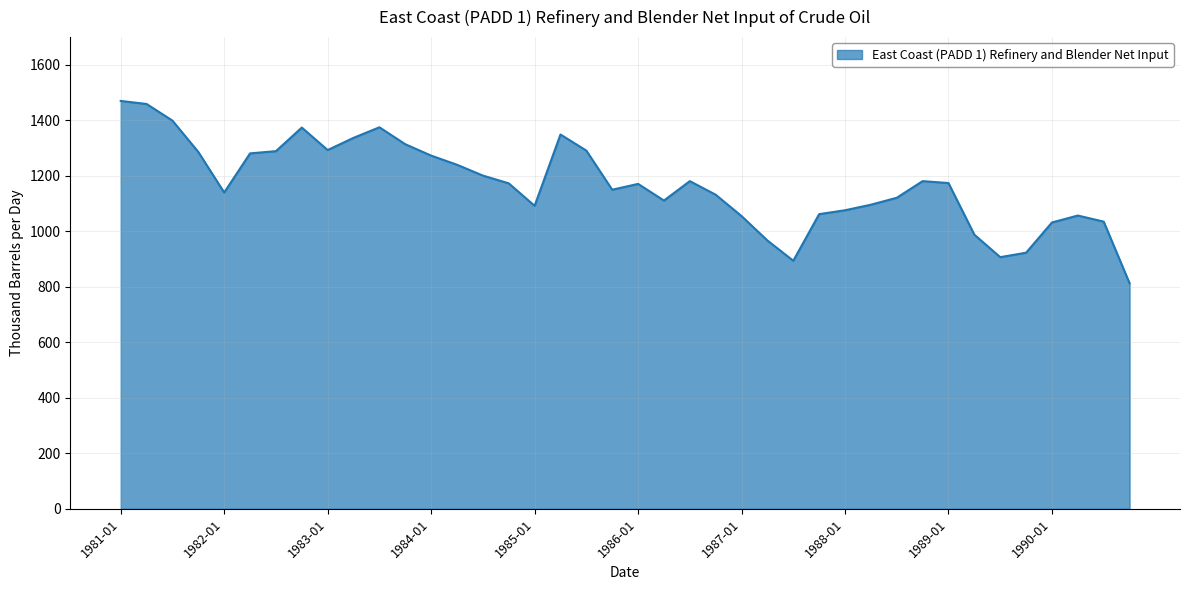

What is the smallest value displayed?

813